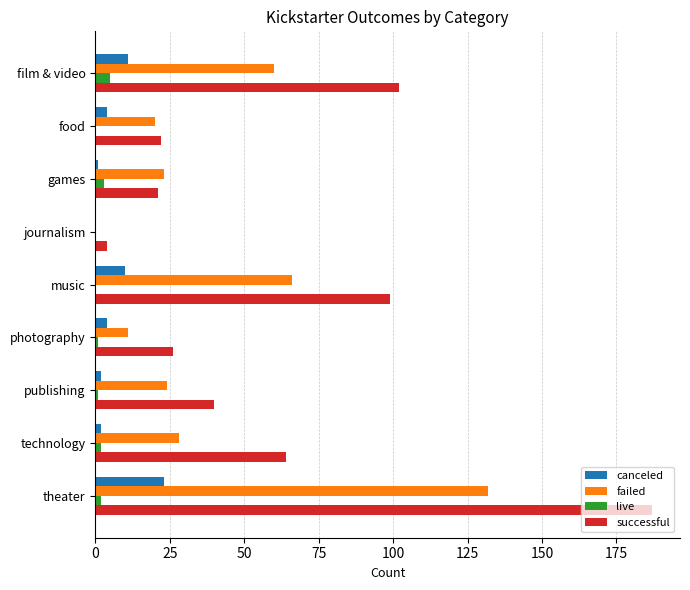

Where is successful nearest to the value 95?

music